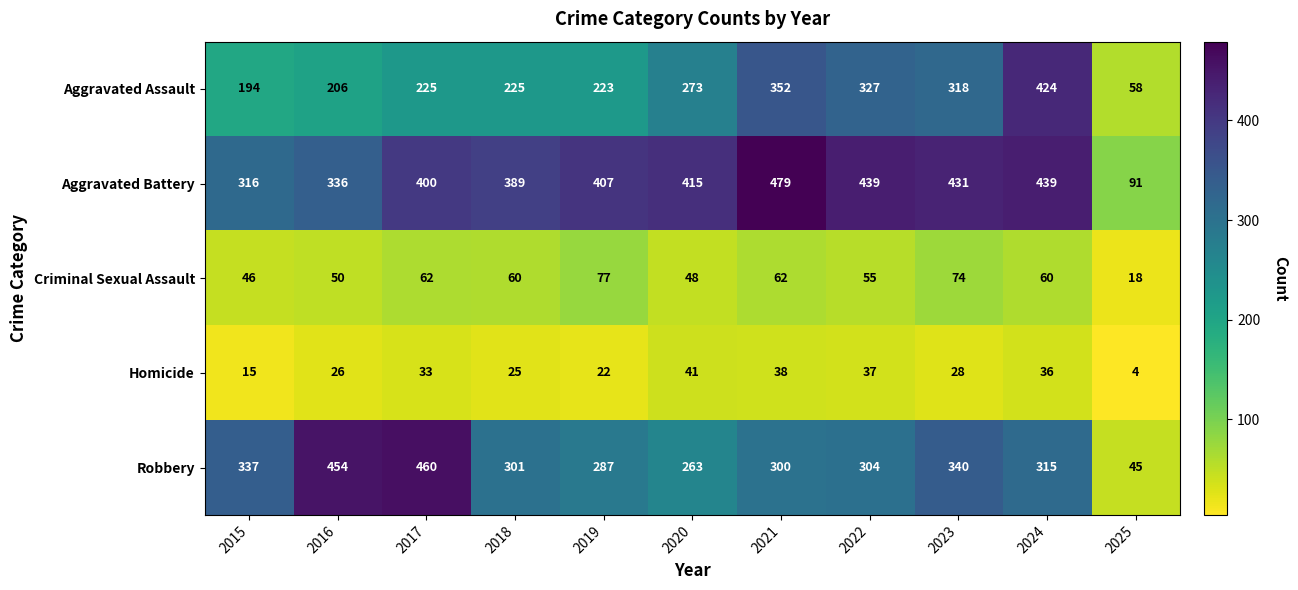

How many values in the Robbery series are below 304?

5